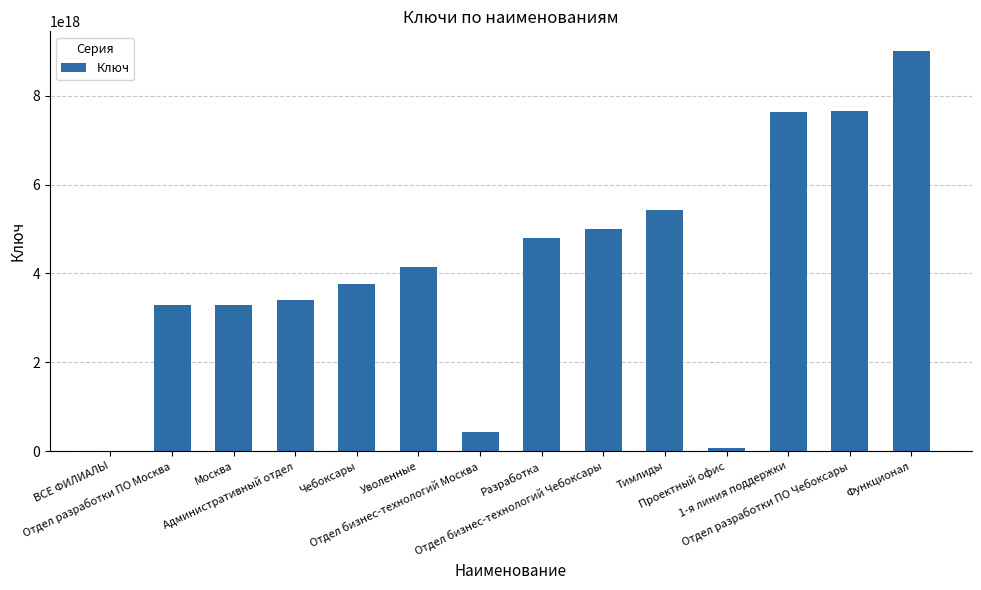

What is the change in value from Уволенные to Отдел разработки ПО Чебоксары?

+3507697856507219968